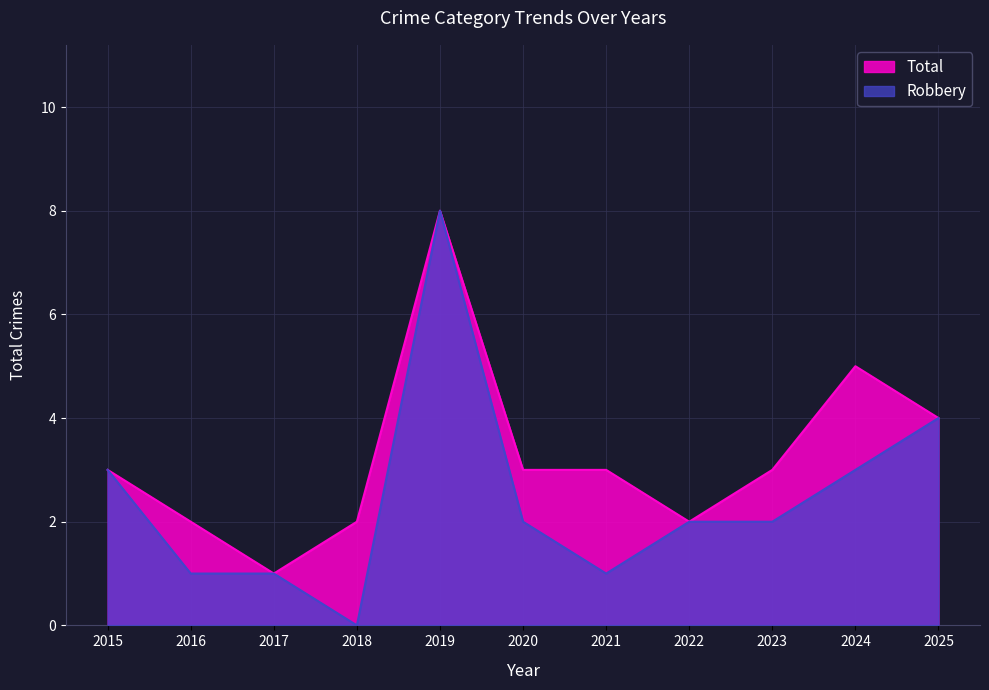

At which category does Robbery reach its first local peak?

2019